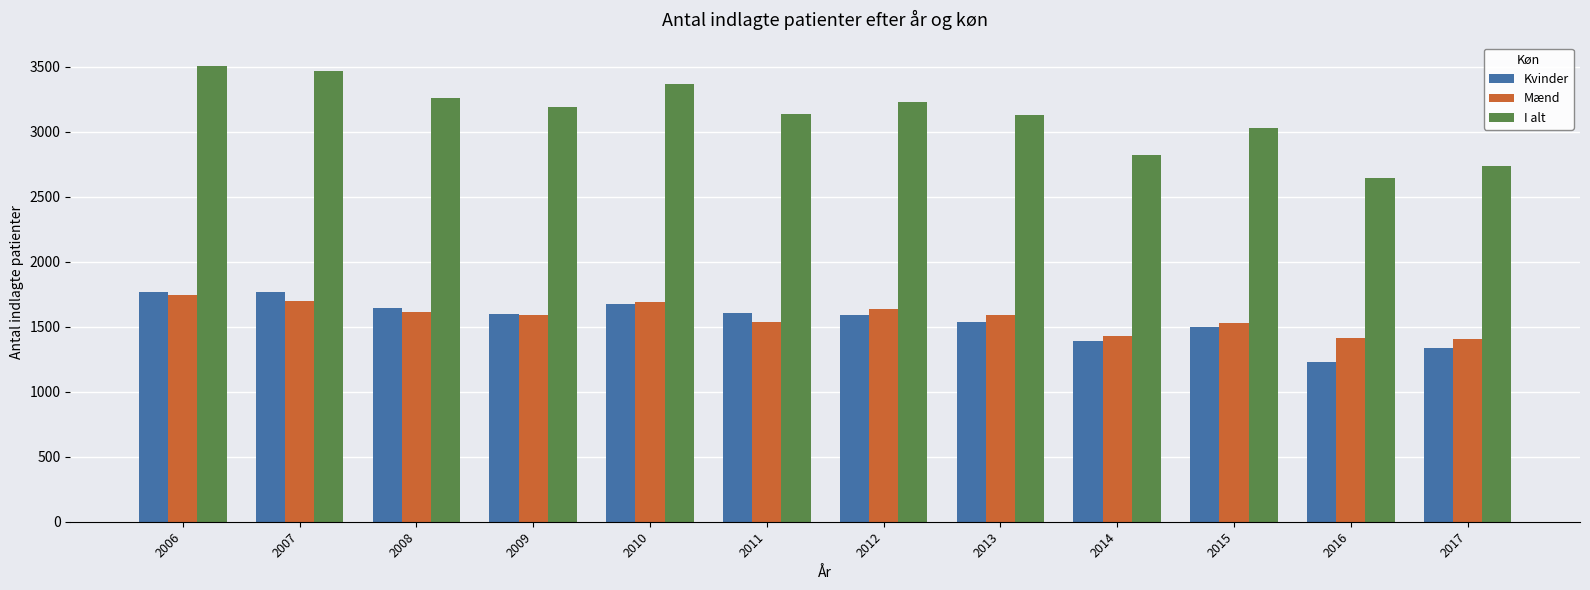

Where does the I alt series first go above 3187?

2006